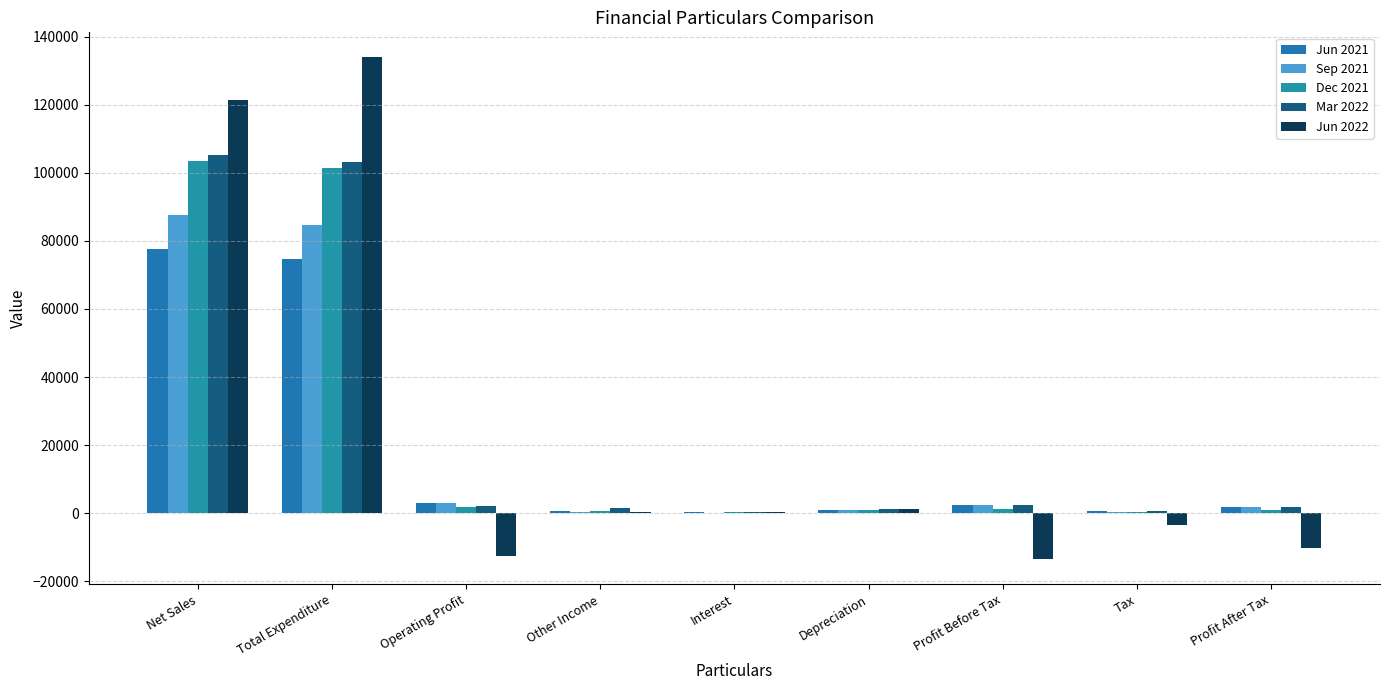

How many series are shown in this chart?

5